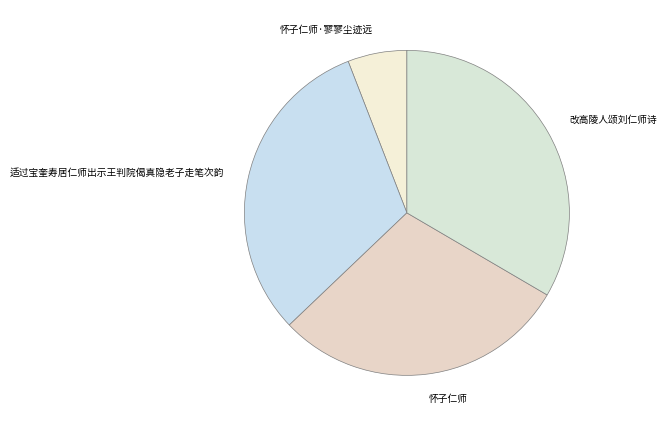

Is 怀子仁师·寥寥尘迹远 the majority of the pie?

No